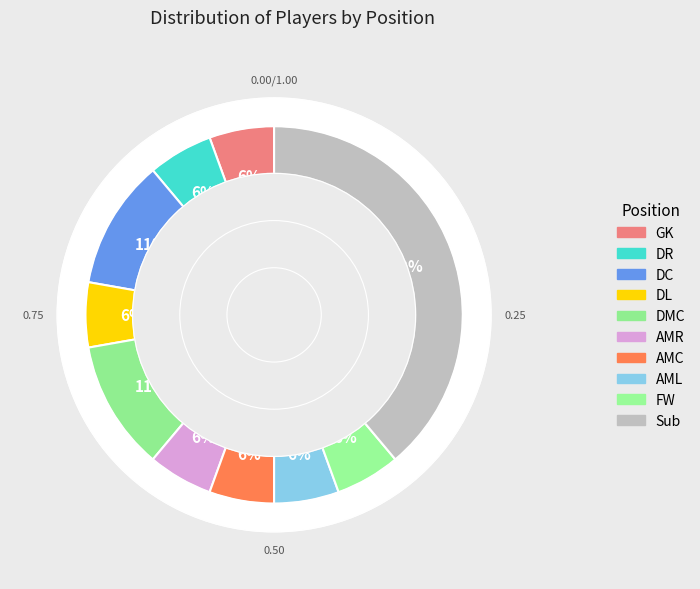

Does any single category account for the majority?

No